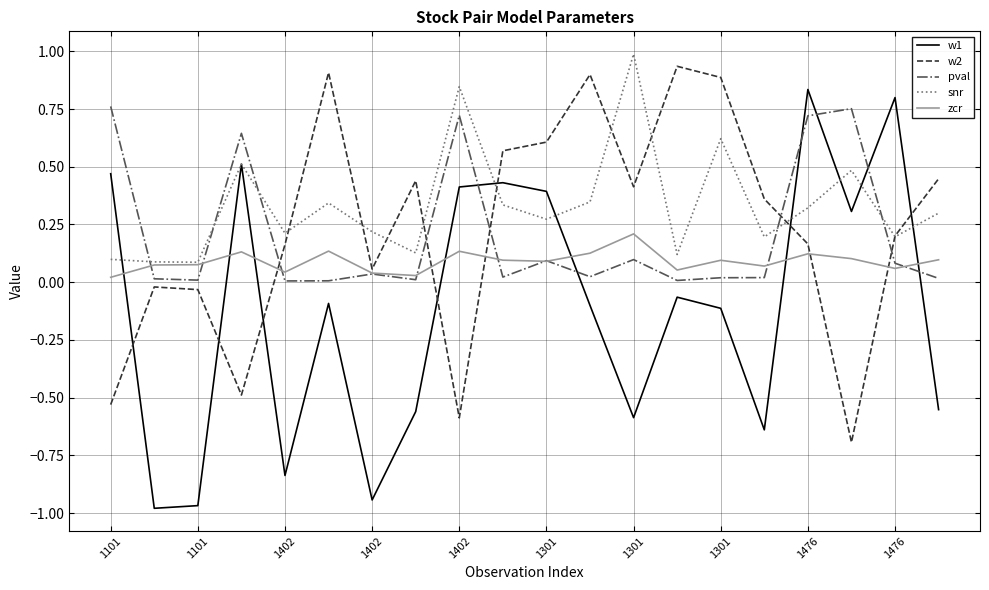

True or false: pval and snr intersect in this chart.

True